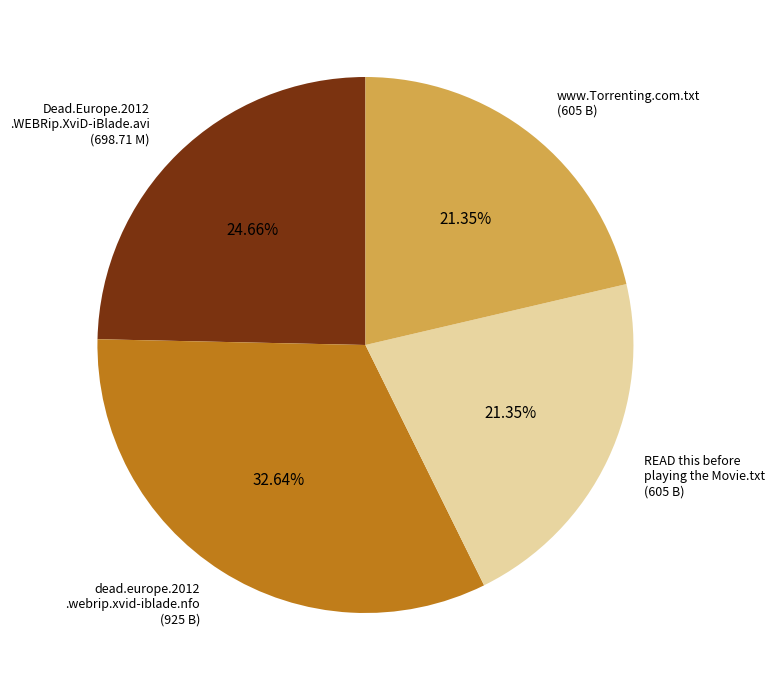

Which has a higher value, dead.europe.2012 .webrip.xvid-iblade.nfo (925 B) or Dead.Europe.2012 .WEBRip.XviD-iBlade.avi (698.71 M)?

dead.europe.2012 .webrip.xvid-iblade.nfo (925 B)